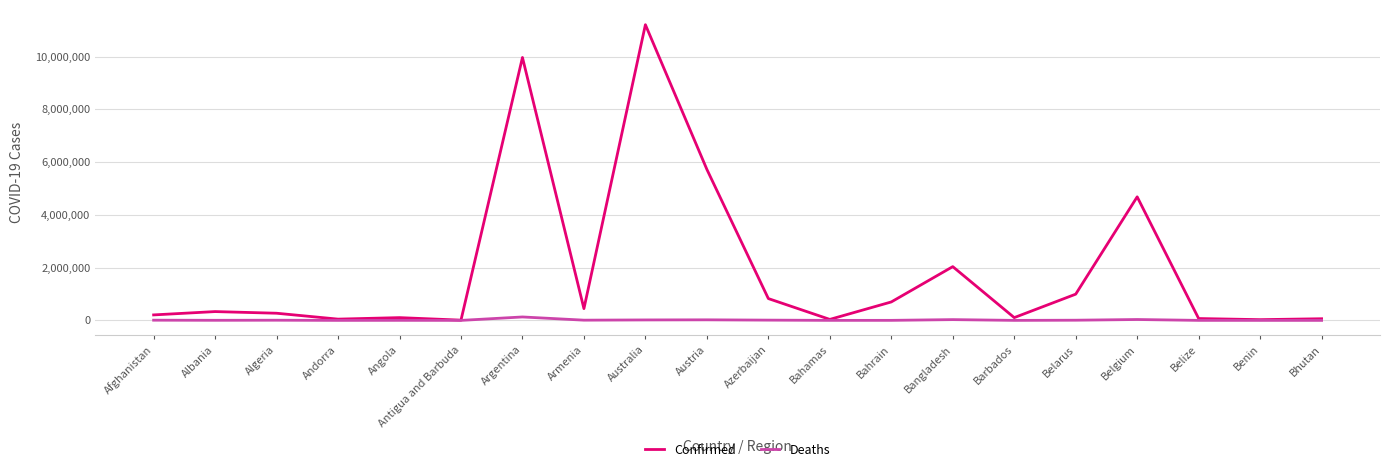

Which series has the largest total across all categories?

Confirmed